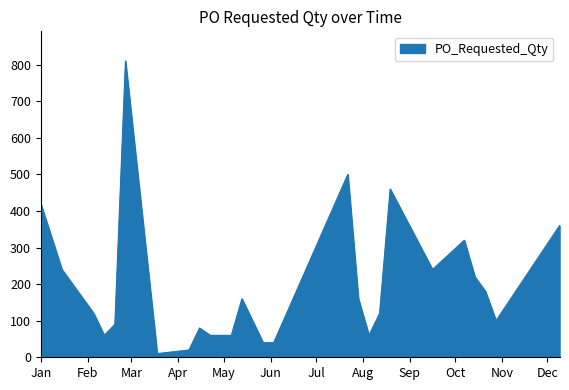

What is the difference between the maximum and minimum values?

800